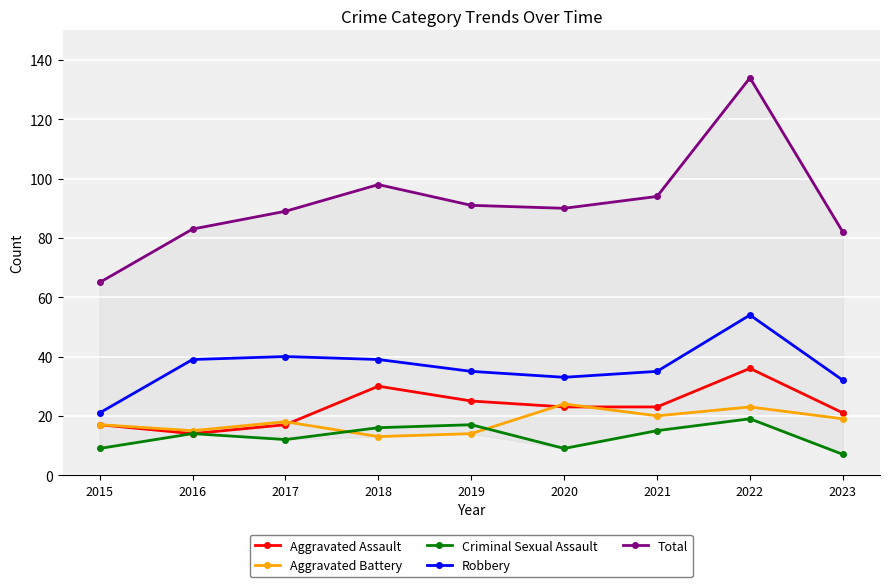

What is the average value of the Aggravated Battery series?

18